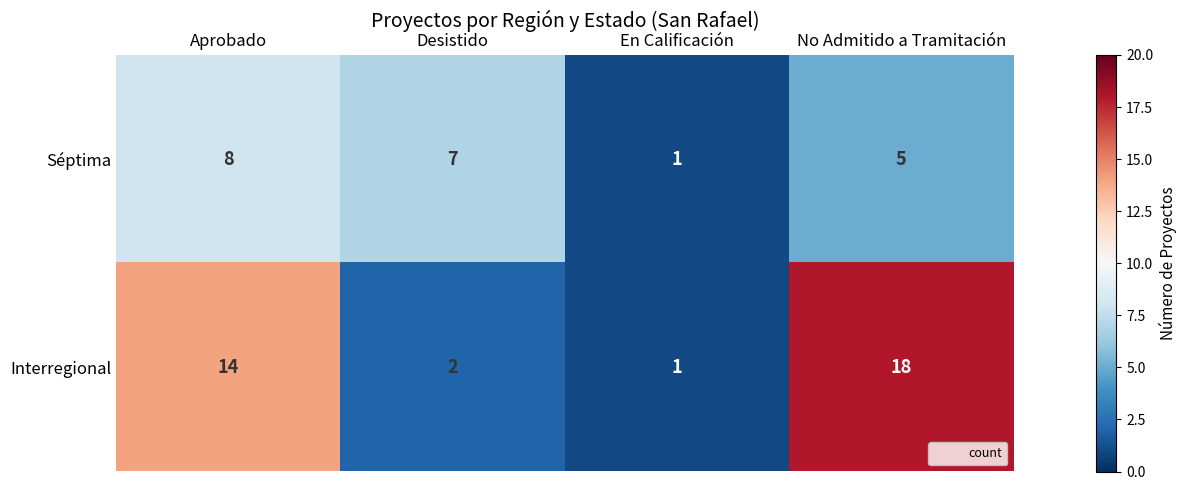

True or false: Interregional has a value of 24 at No Admitido a Tramitación.

False